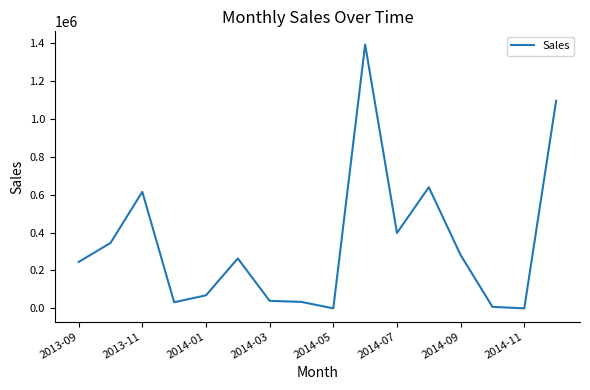

Is it true that the value at 2014-03 is 39747?

True